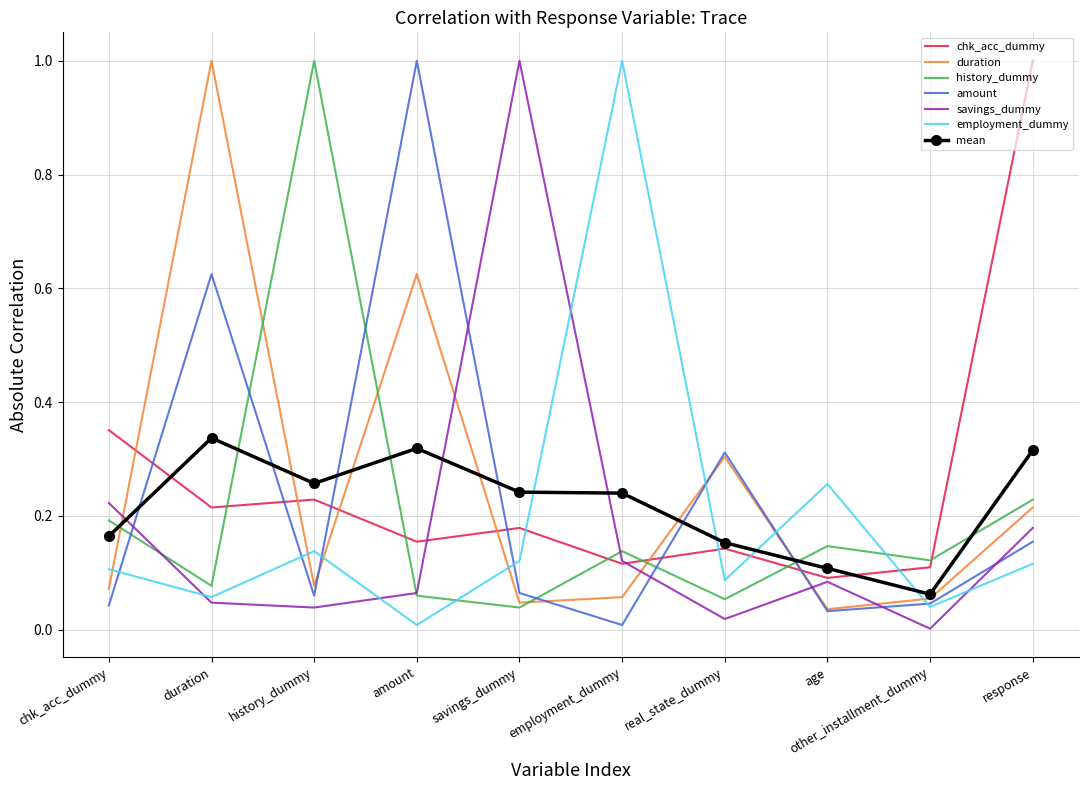

Where do duration and chk_acc_dummy first cross each other?

chk_acc_dummy and duration